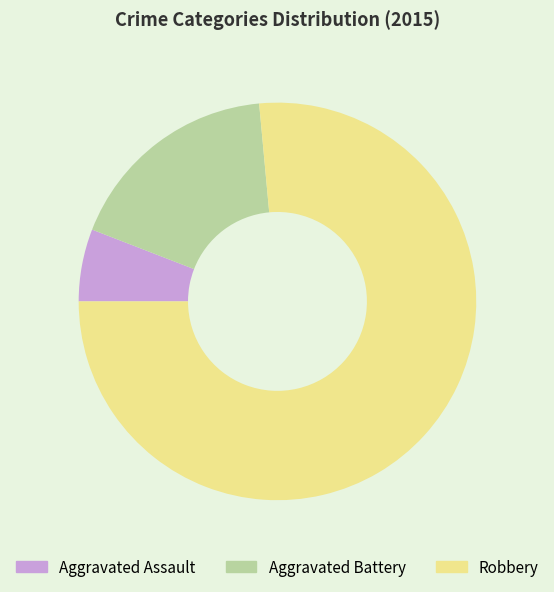

How many slices are in this pie chart?

3